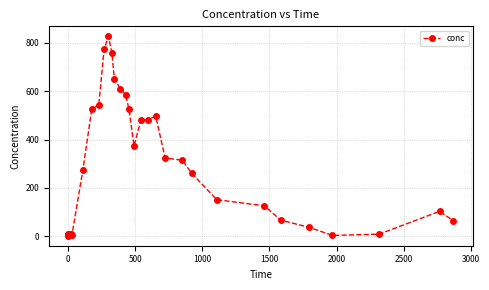

What is the greatest value displayed?

827.1